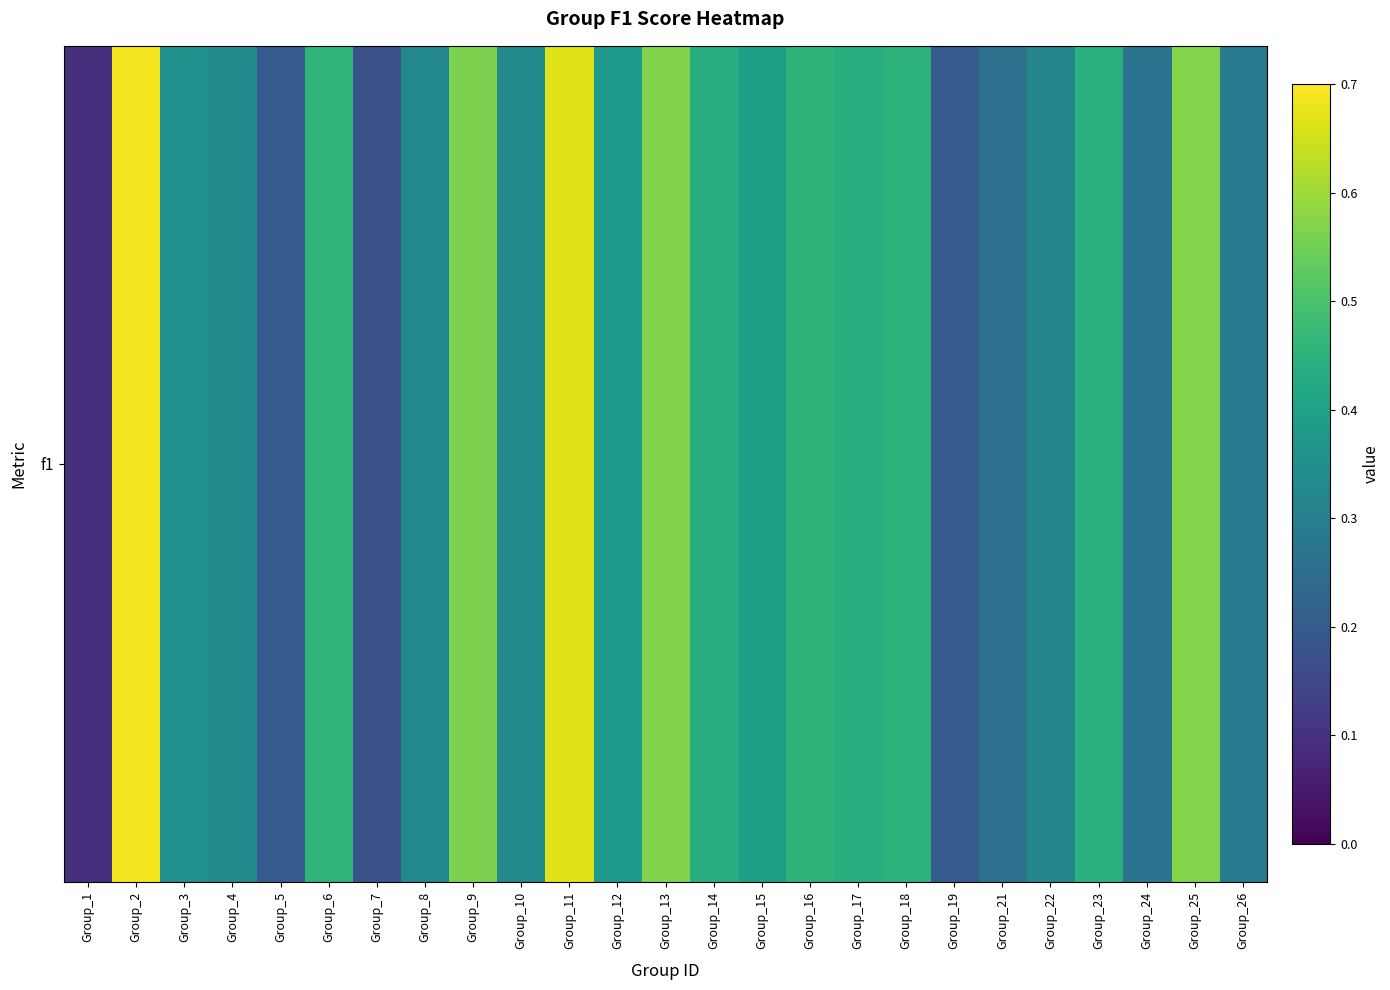

What is the sum of the values at Group_4 and Group_6?

0.8